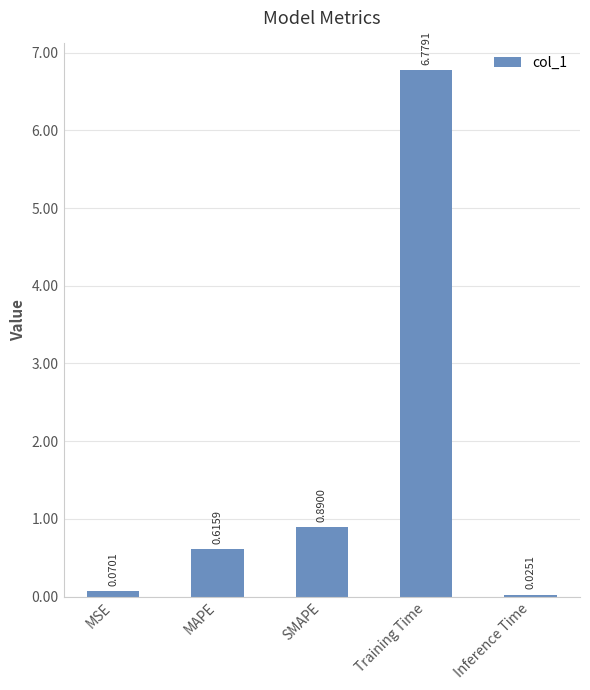

What is the average value?

1.7